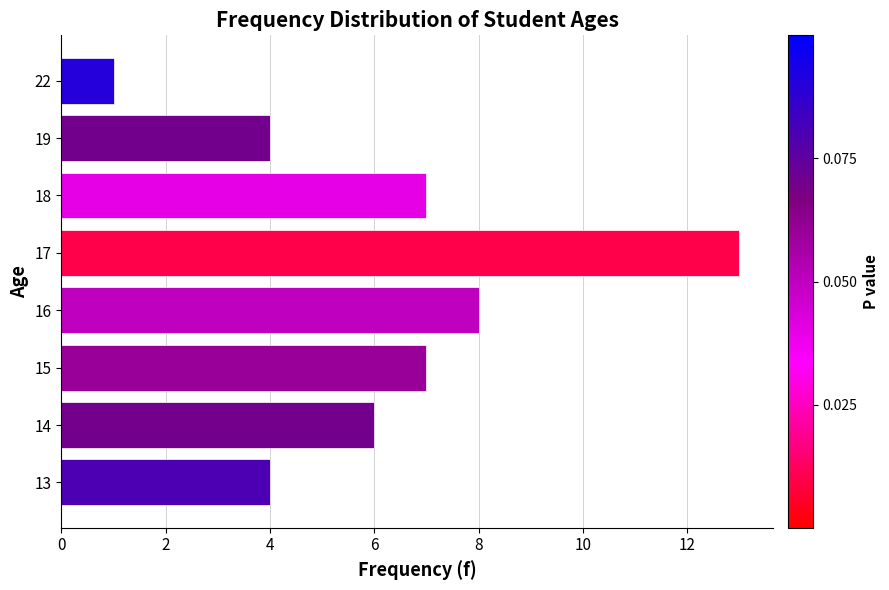

How many bars are there in total?

8